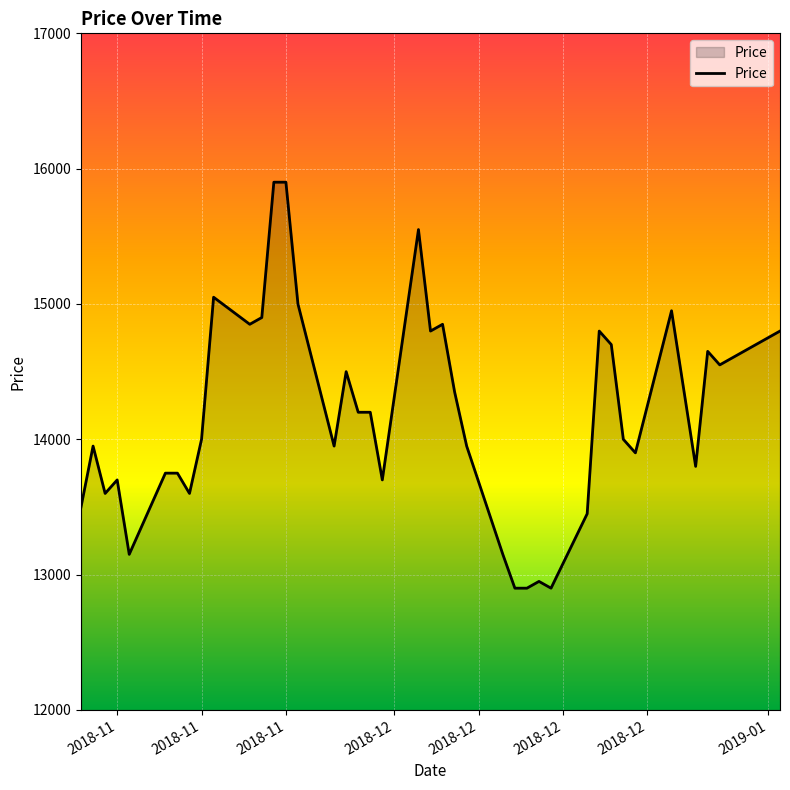

What is the smallest value displayed?

12900